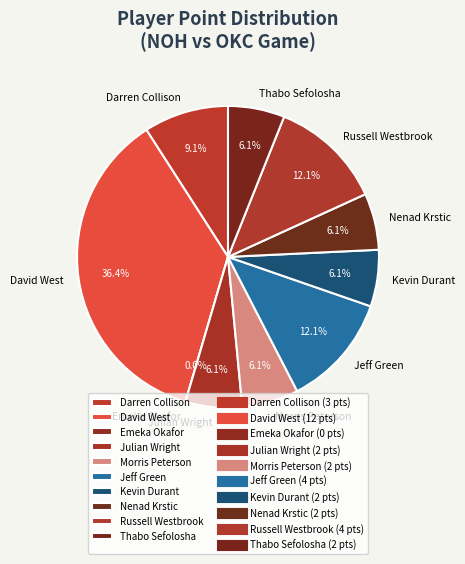

Is it true that Russell Westbrook is 1% of the pie?

False